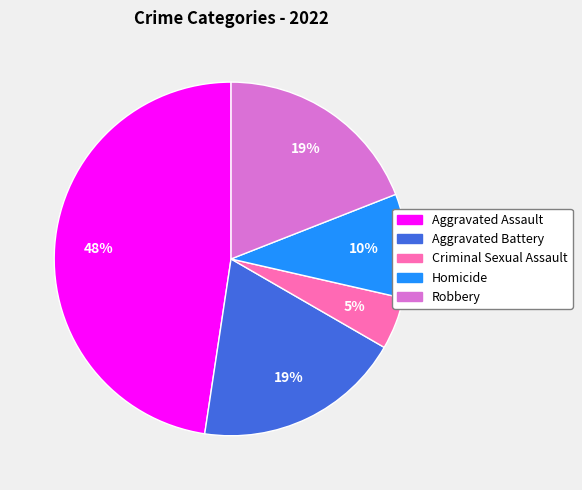

Does Robbery represent more than half of the total?

No